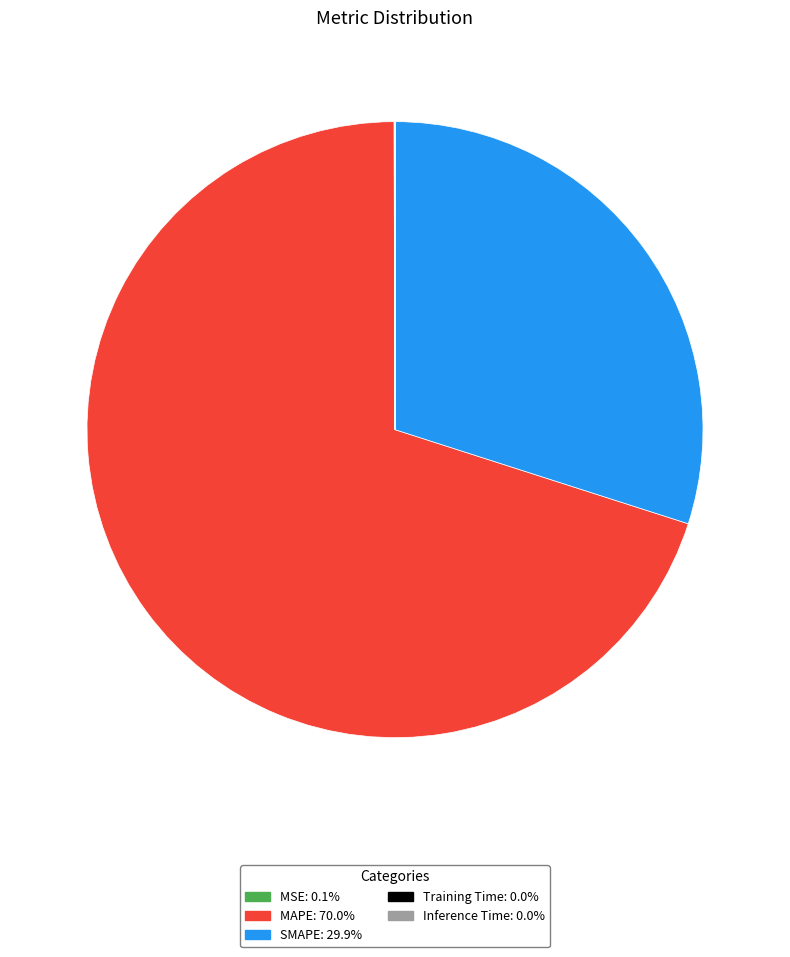

Which has a higher value, MAPE or SMAPE?

MAPE